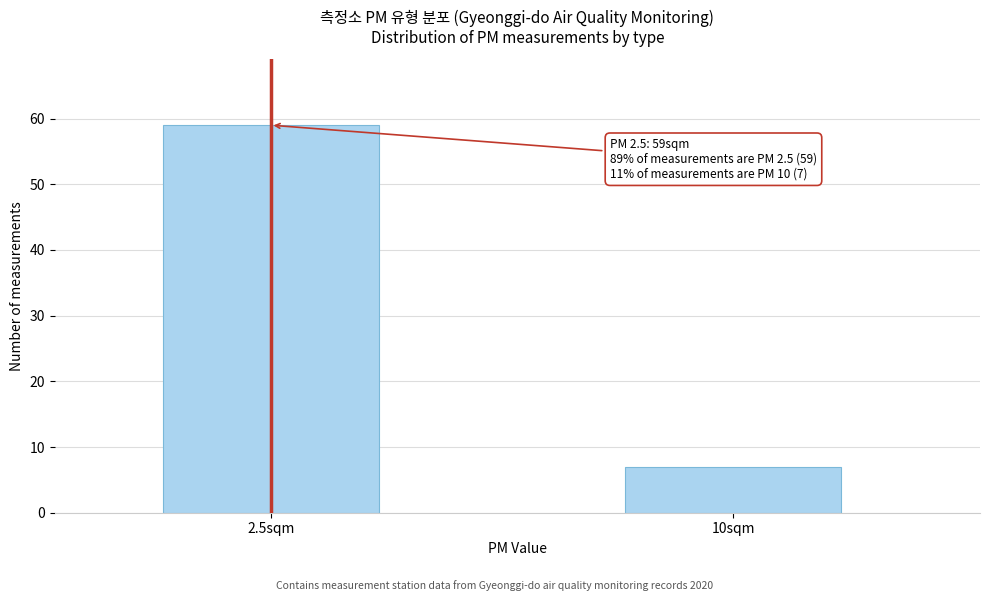

Reading left to right, transcribe all the data shown in this chart.

59	7